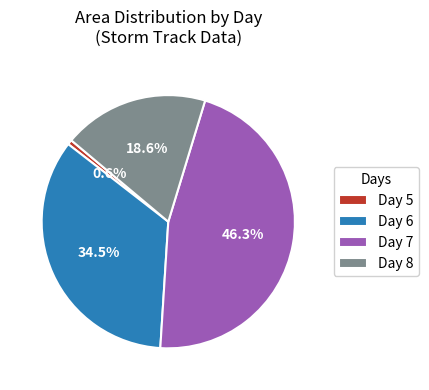

To the nearest percent, what is the average slice percentage?

25%